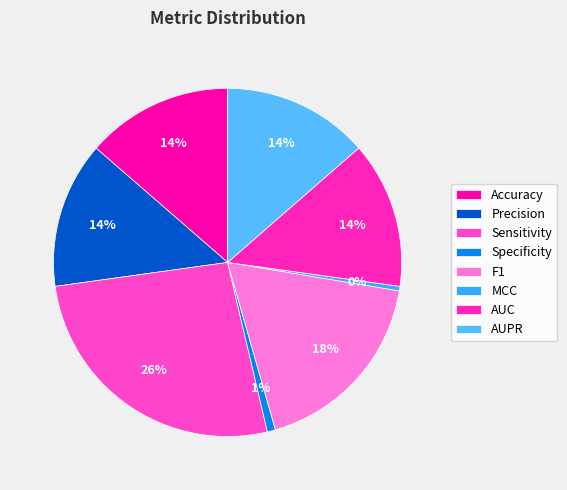

To the nearest percent, what is the combined percentage of F1 and AUC?

32%